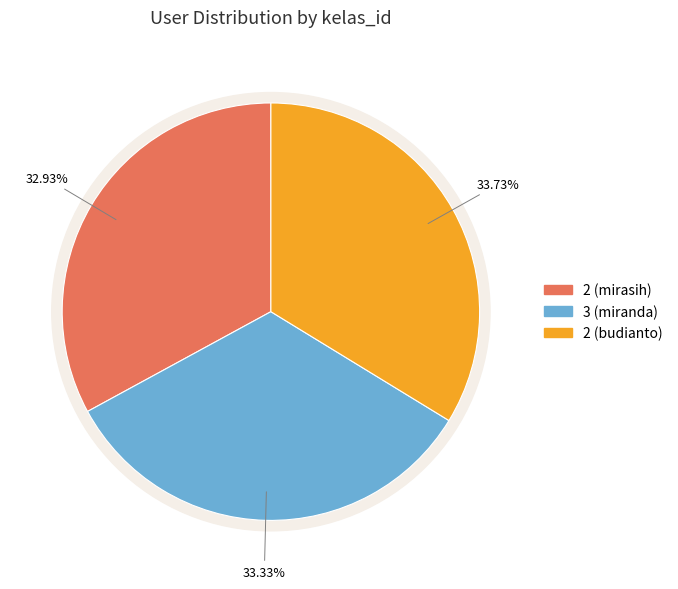

Does 2 (budianto) account for over 50% of the chart?

No